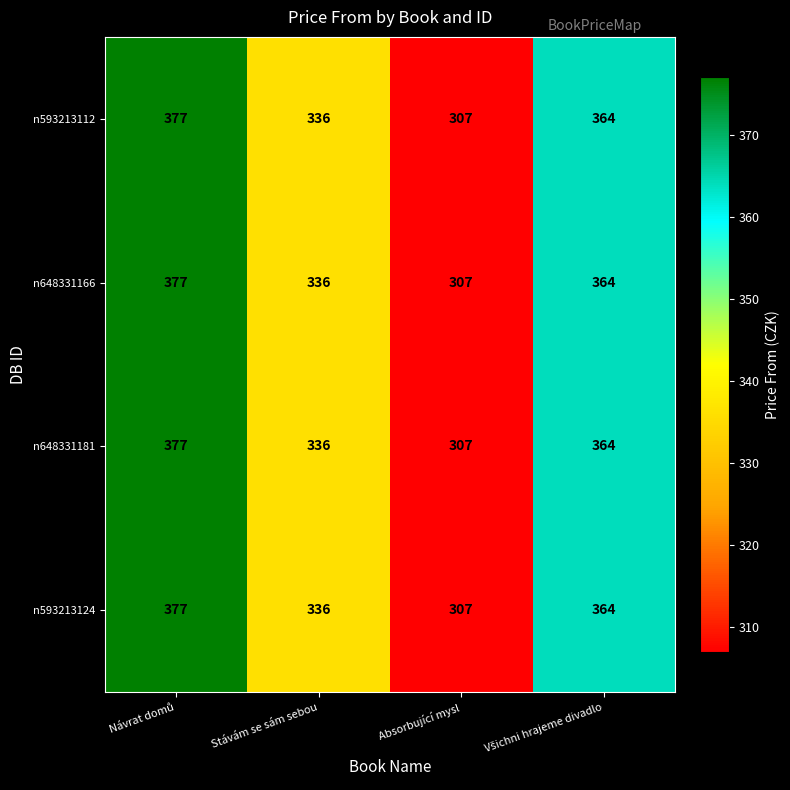

Reading right to left, extract all data points from this chart.

n593213112: 364	307	336	377
n648331166: 364	307	336	377
n648331181: 364	307	336	377
n593213124: 364	307	336	377